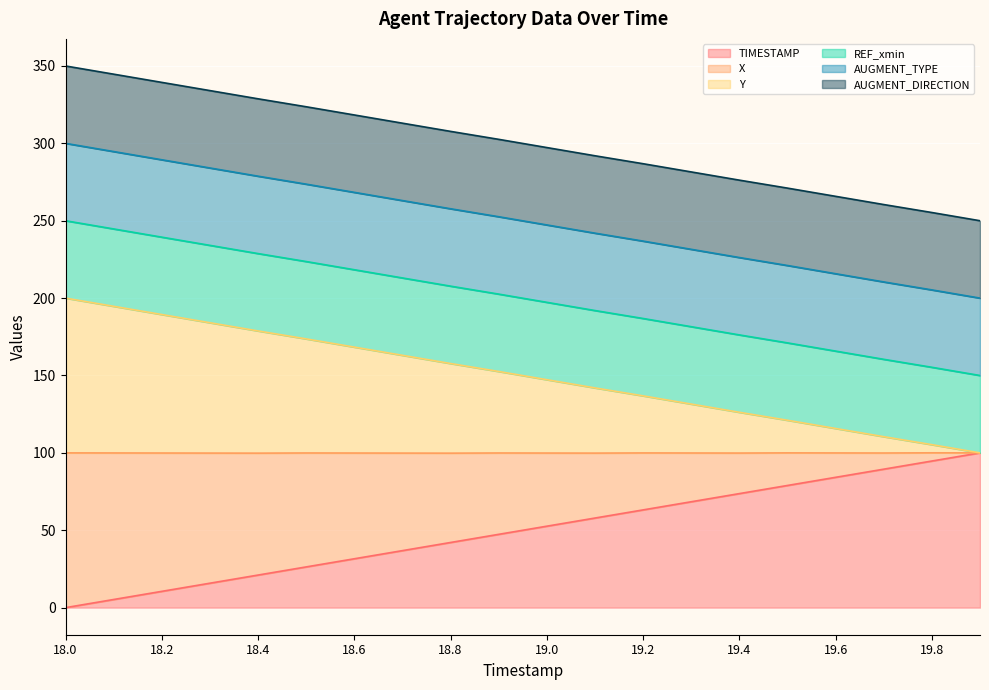

Is it true that X equals 121.8 at 18.0?

False